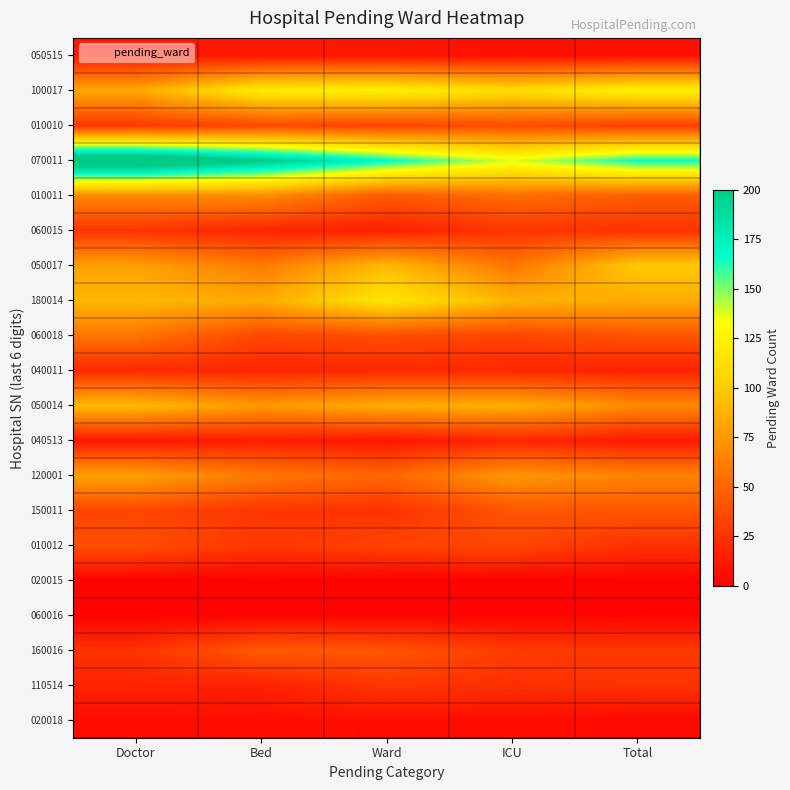

How many categories are shown in the chart?

5